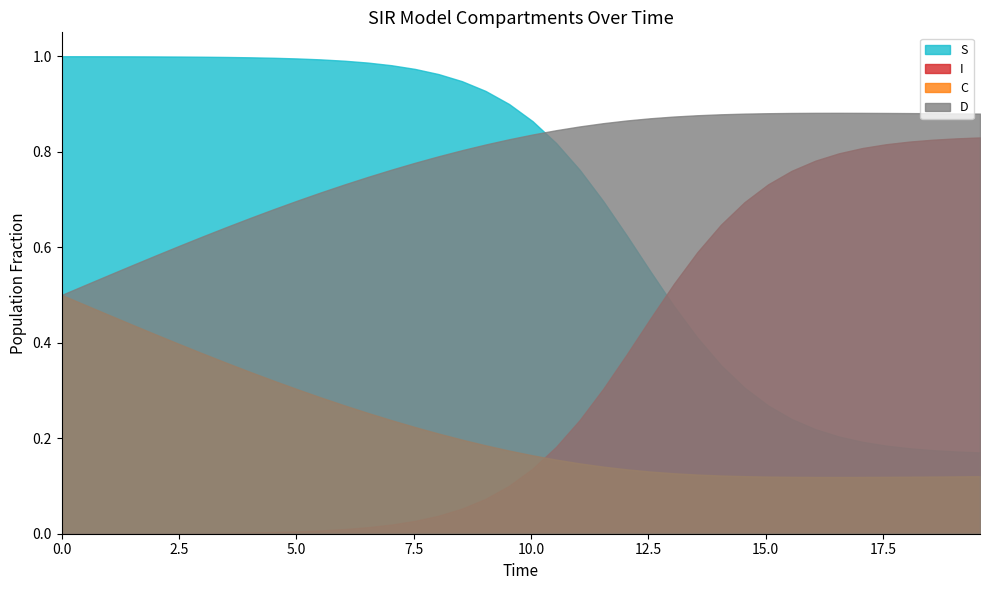

List the series in order of their overall mean, lowest first.

C, I, S, D